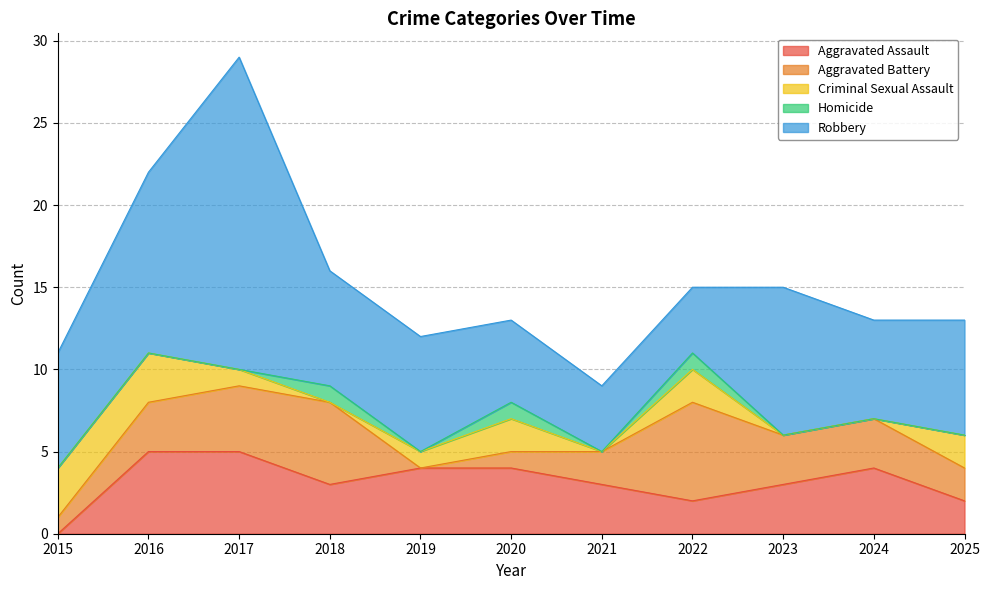

Reading left to right, transcribe all the data shown in this chart.

Aggravated Assault: 0	5	5	3	4	4	3	2	3	4	2
Aggravated Battery: 1	3	4	5	0	1	2	6	3	3	2
Criminal Sexual Assault: 3	3	1	0	1	2	0	2	0	0	2
Homicide: 0	0	0	1	0	1	0	1	0	0	0
Robbery: 7	11	19	7	7	5	4	4	9	6	7